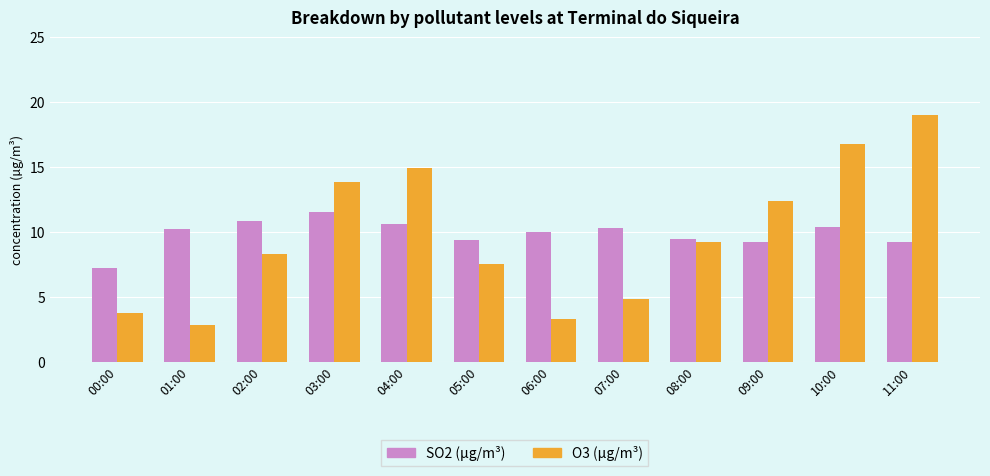

The SO2 (µg/m³) series shows 14.6 at 04:00. True or false?

False